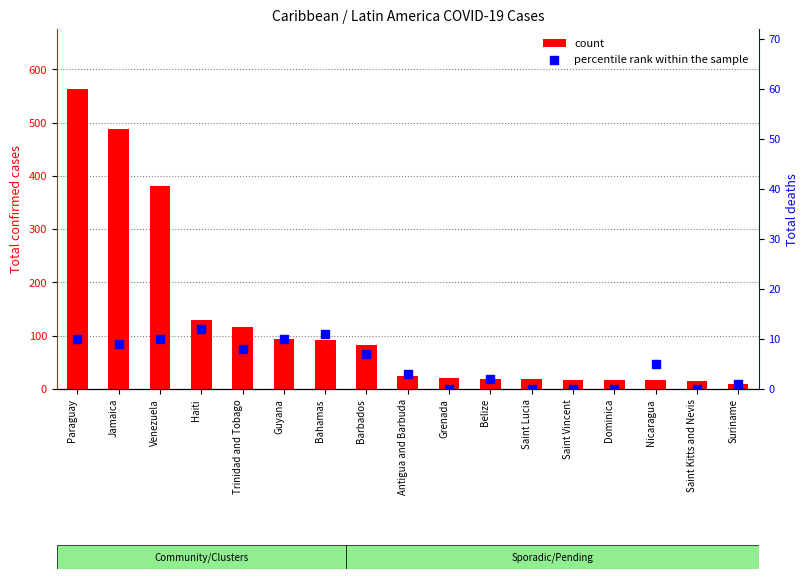

What is the total value across all series at Venezuela?

391